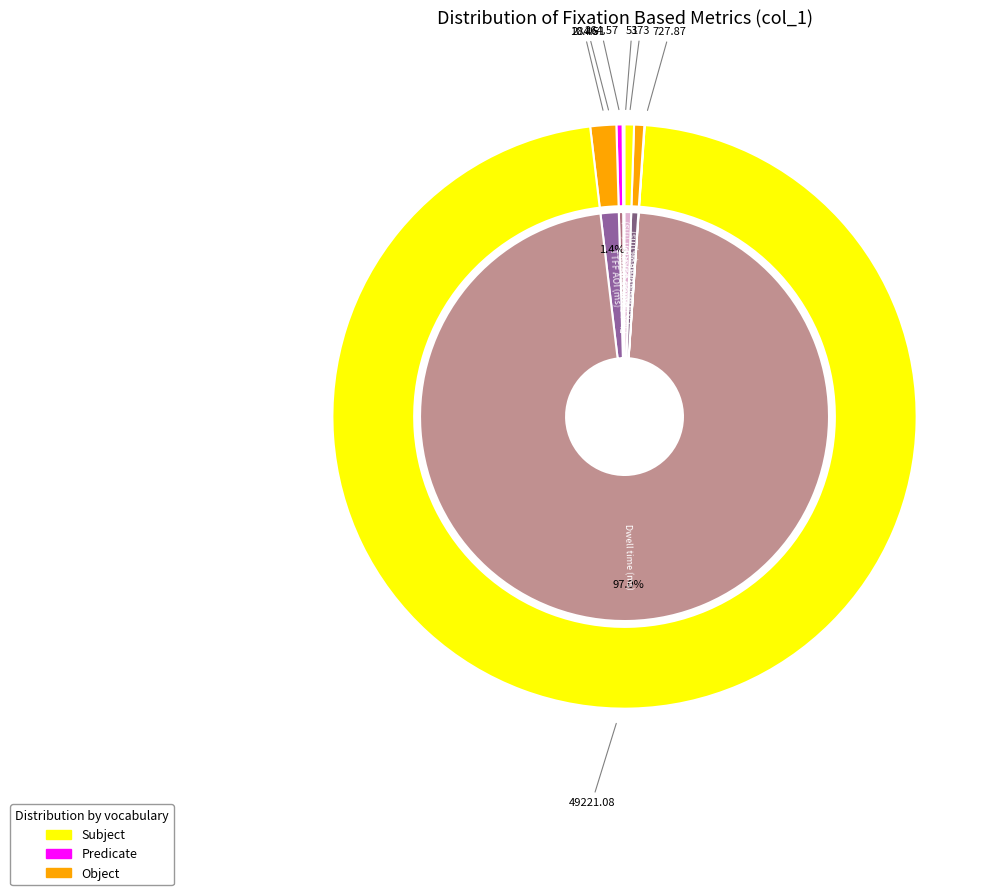

The Revisit count slice represents 10% of the pie. True or false?

False